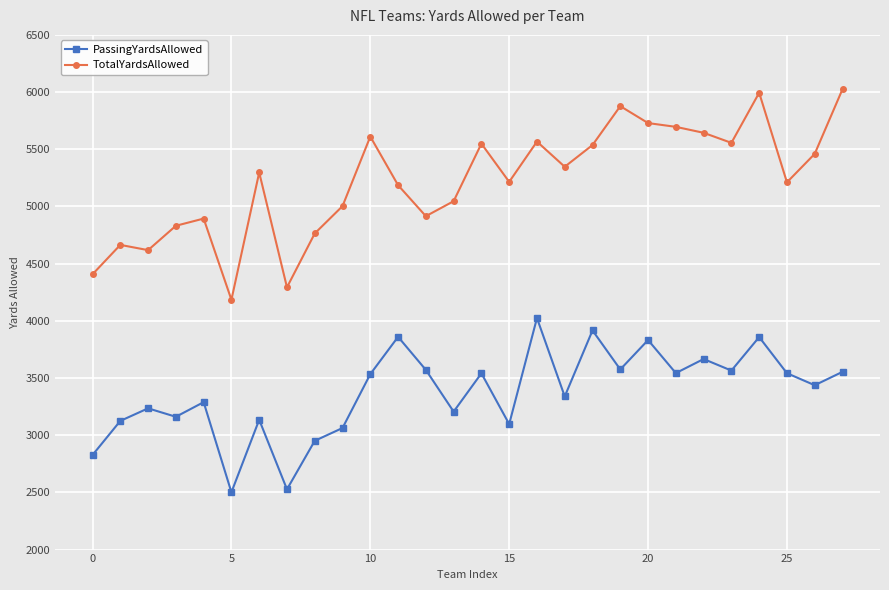

What is the value of the TotalYardsAllowed point at the 18th from the left?

5347